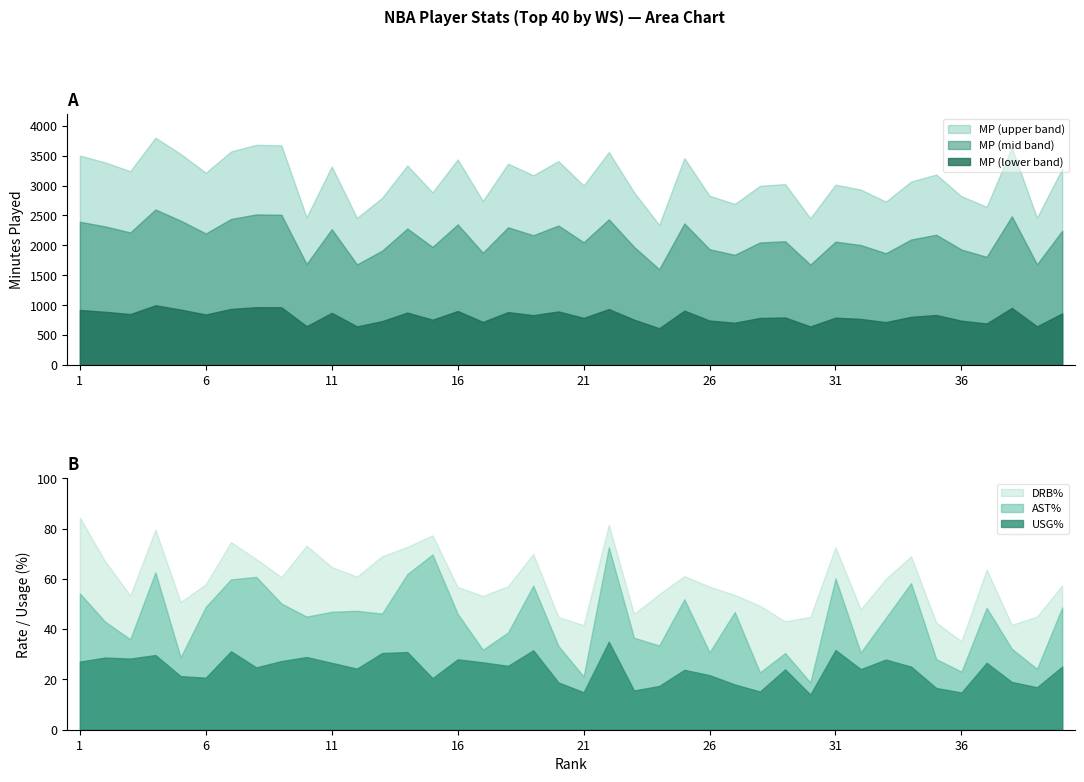

Which has a higher value, 26 or 36?

26